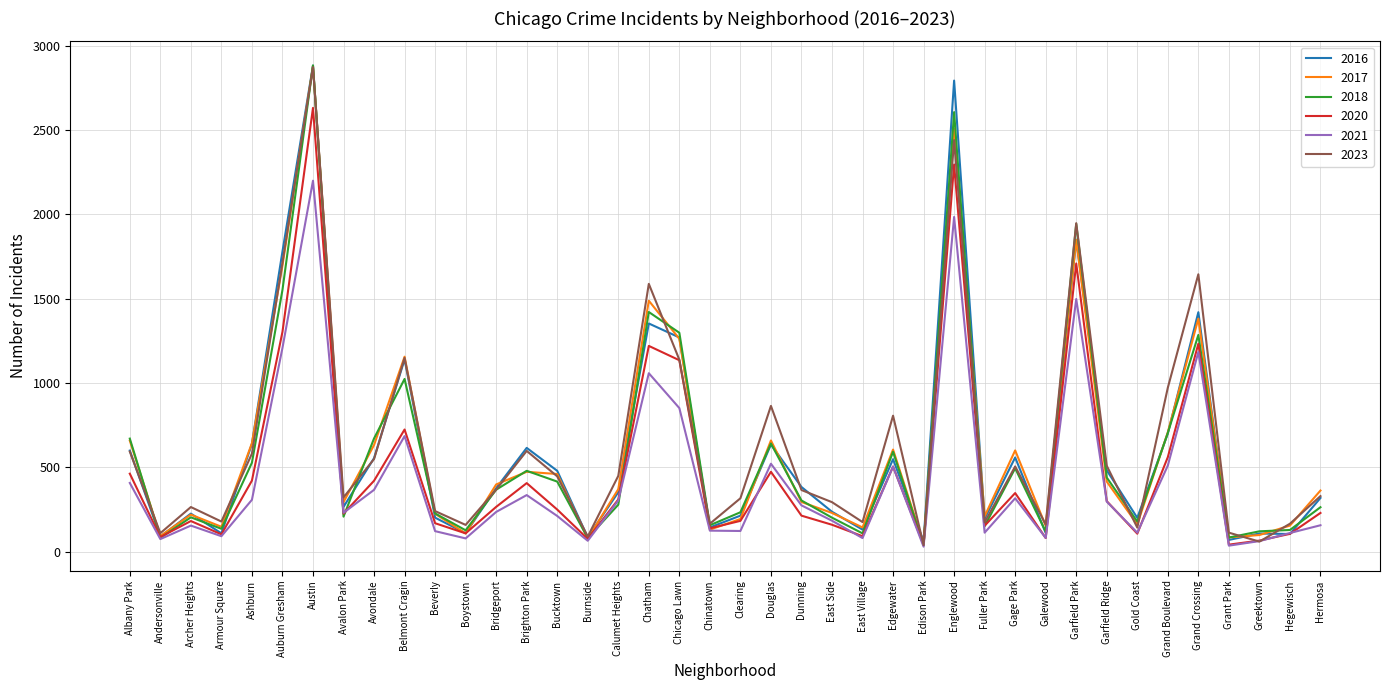

Which series has the widest spread of values?

2018